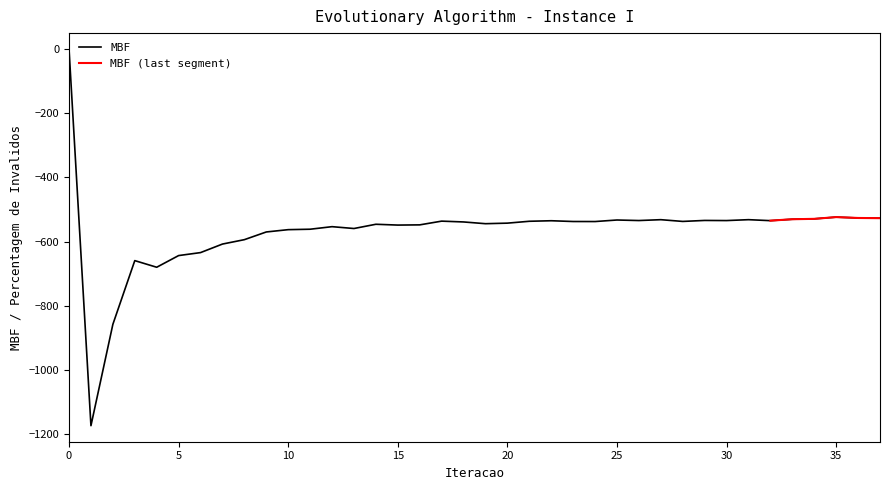

What is the approximate value at 36?

-526.4